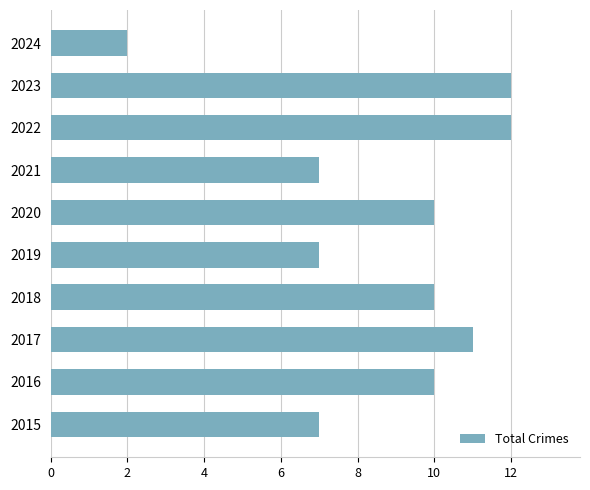

What is the sum of the values at 2021 and 2020?

17